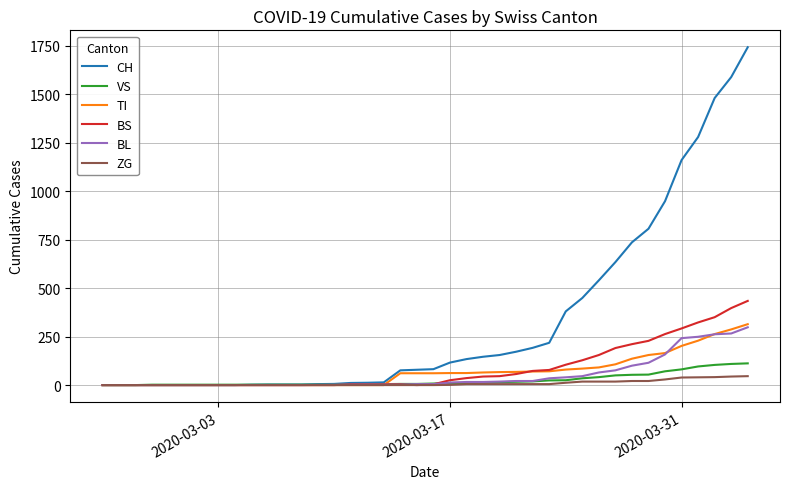

Which series has the largest total across all categories?

CH